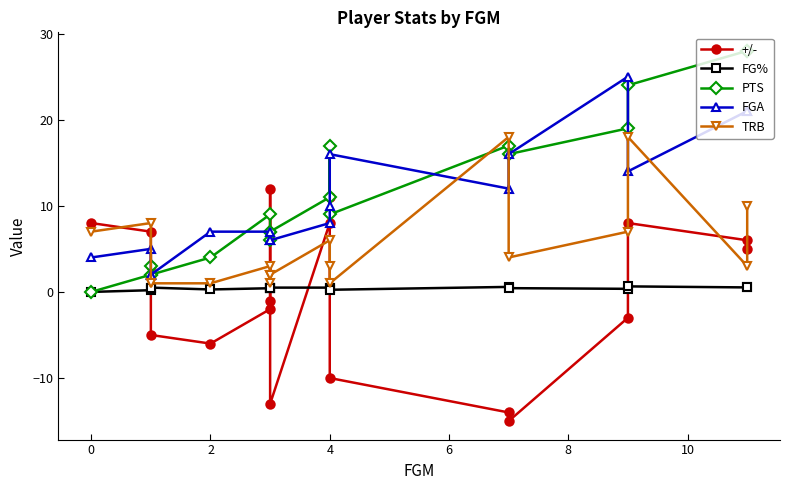

How many intersections are there between FG% and +/-?

6